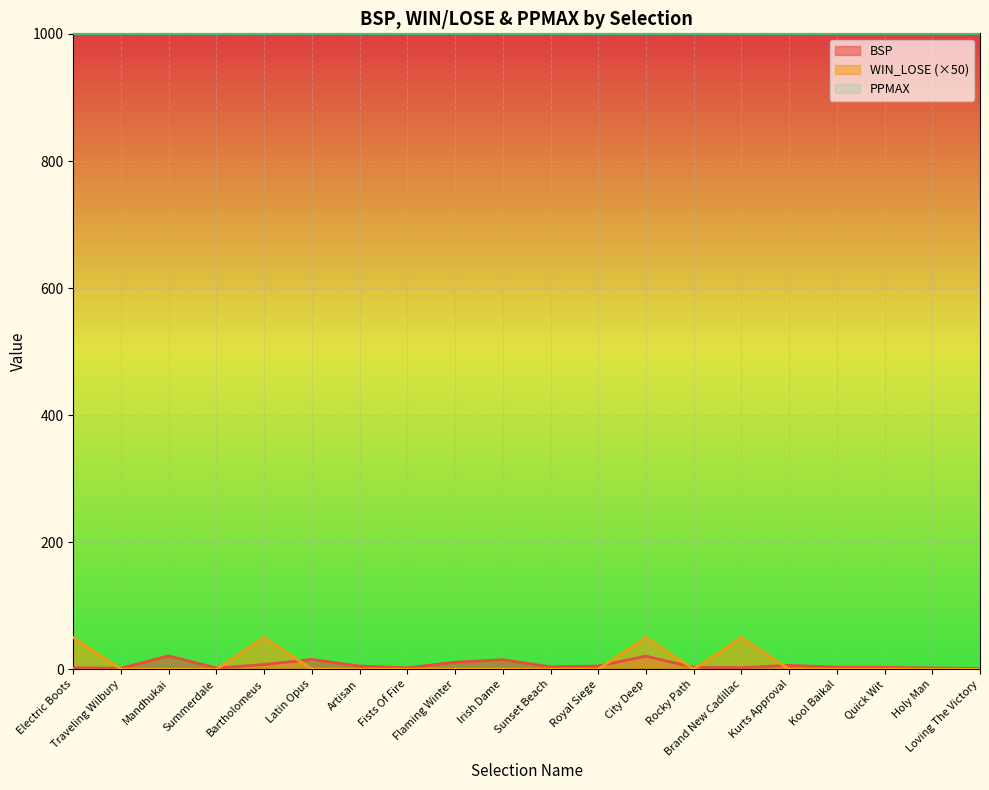

At which category is the sum across all series the highest?

City Deep